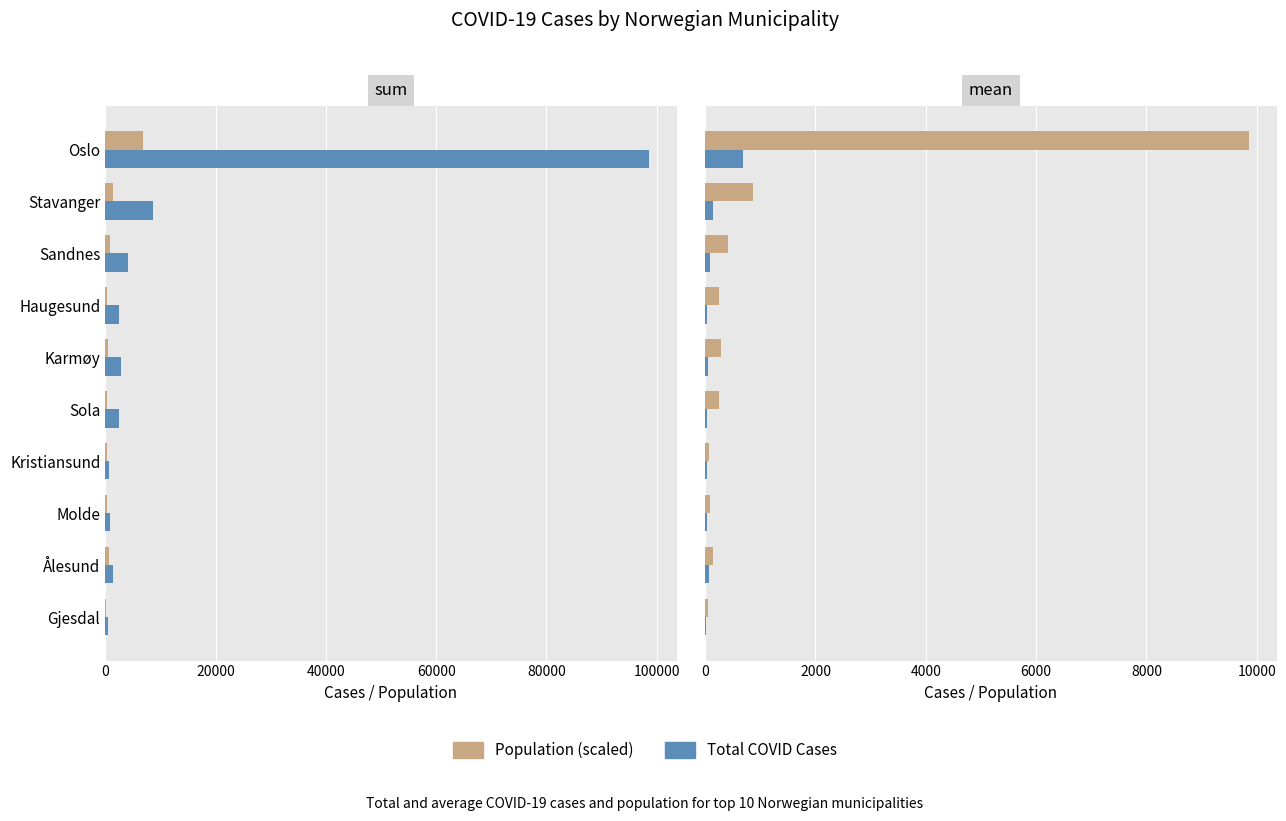

What is the difference between the Population (scaled) values at Molde and Ålesund?

57.3